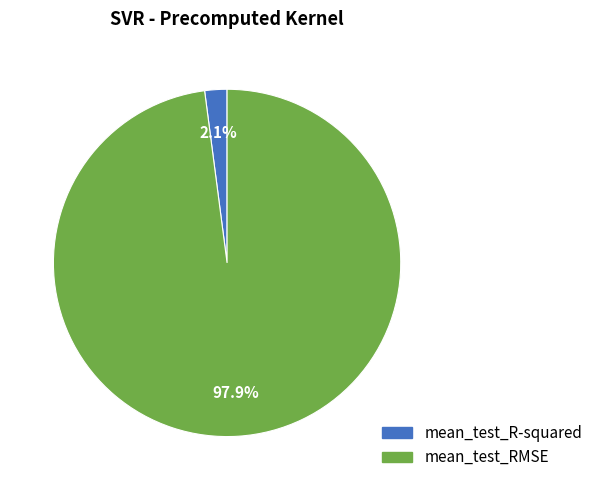

Do mean_test_RMSE and mean_test_R-squared together represent more than half of the pie?

Yes